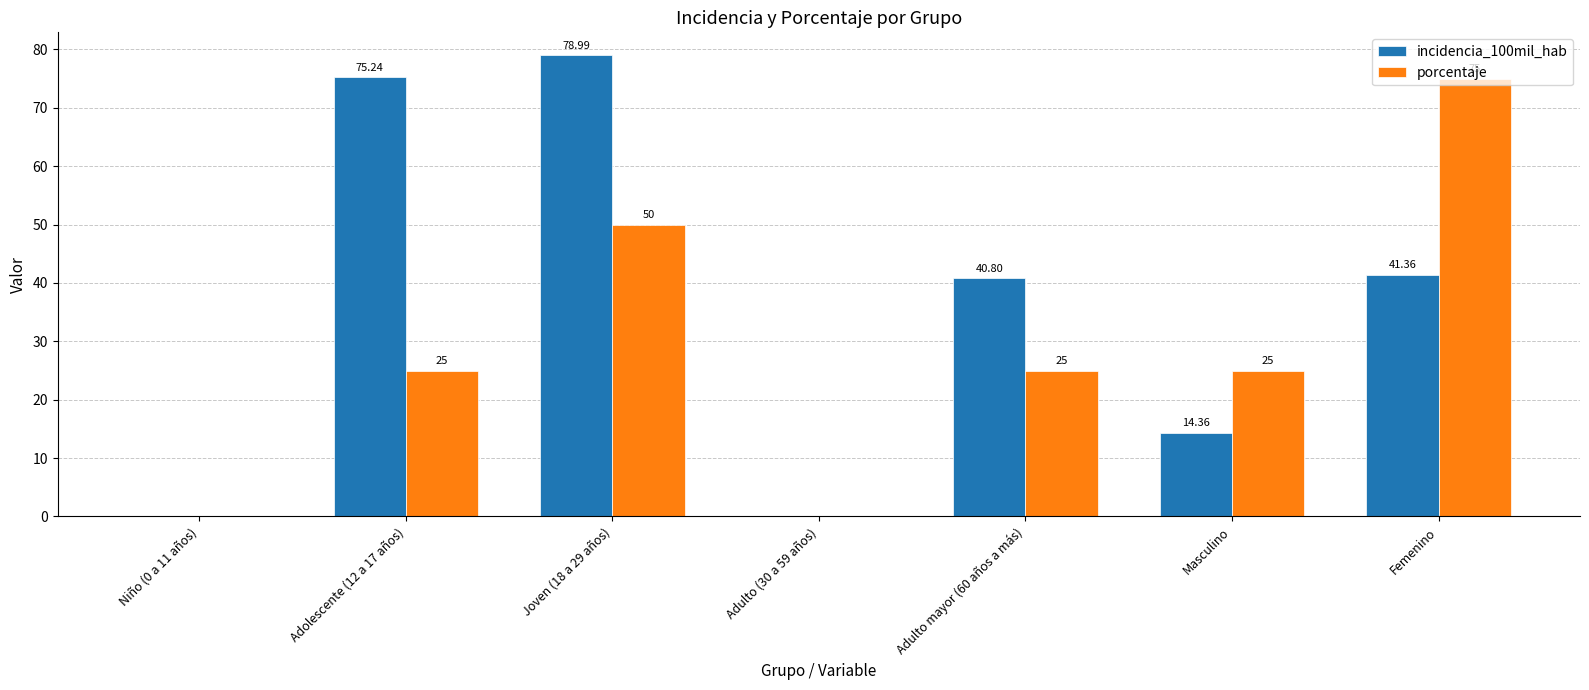

At which category is the sum across all series the highest?

Joven (18 a 29 años)